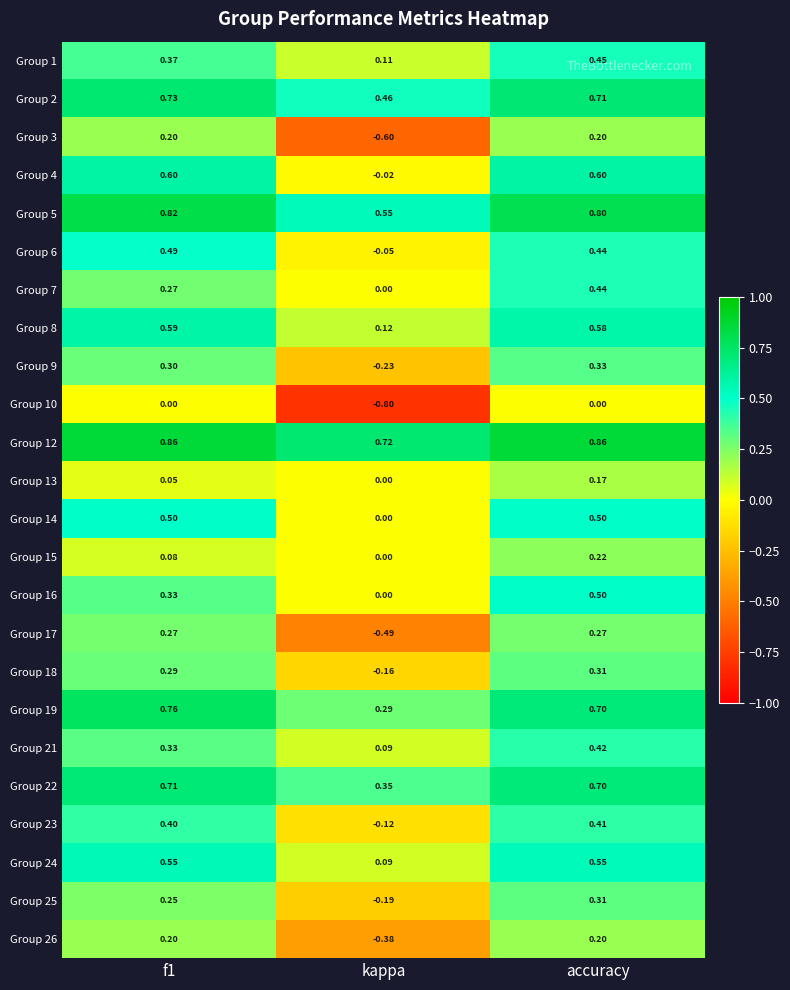

Where is Group 16 nearest to the value 0?

kappa